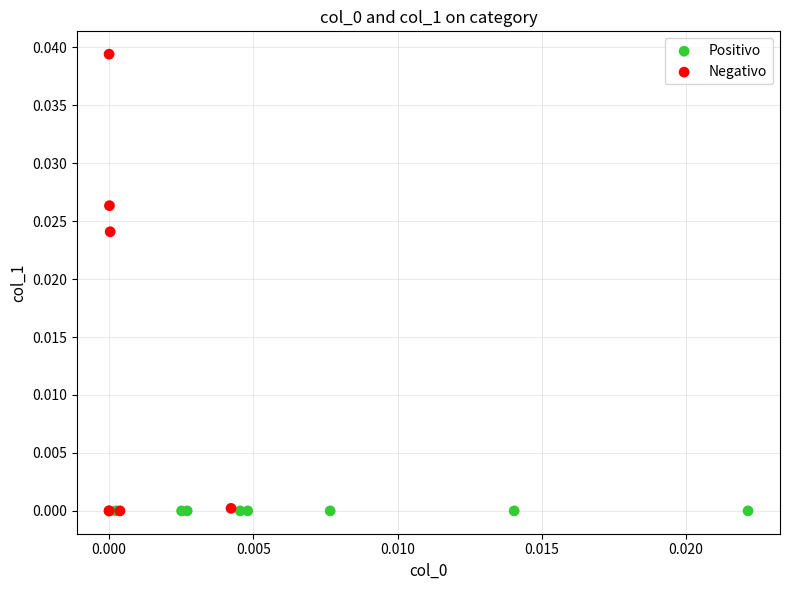

Which series has the largest Y range (max minus min)?

Negativo